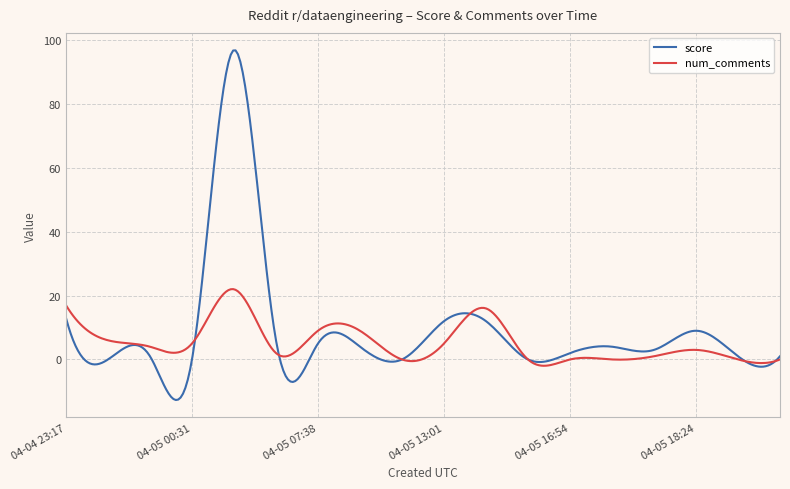

Which series has the largest range (max minus min)?

score